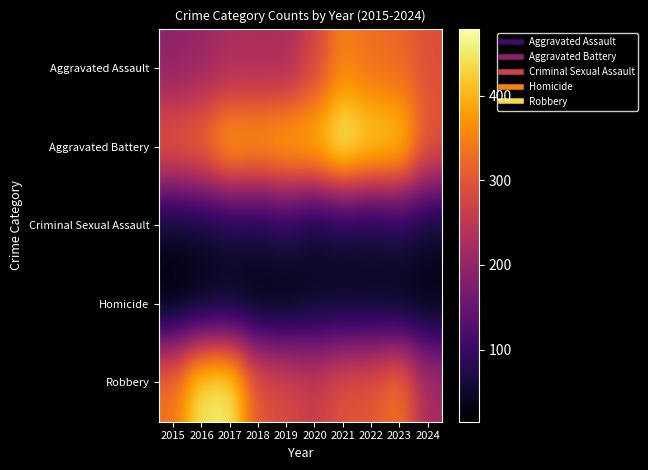

Reading left to right, extract all data points from this chart.

Aggravated Assault: 2015=194	2016=206	2017=225	2018=225	2019=223	2020=273	2021=352	2022=327	2023=320	2024=292
Aggravated Battery: 2015=316	2016=336	2017=400	2018=389	2019=407	2020=416	2021=479	2022=439	2023=432	2024=305
Criminal Sexual Assault: 2015=46	2016=50	2017=62	2018=60	2019=77	2020=48	2021=61	2022=55	2023=72	2024=51
Homicide: 2015=15	2016=26	2017=33	2018=25	2019=22	2020=41	2021=38	2022=36	2023=28	2024=26
Robbery: 2015=337	2016=454	2017=460	2018=301	2019=287	2020=263	2021=300	2022=304	2023=341	2024=222